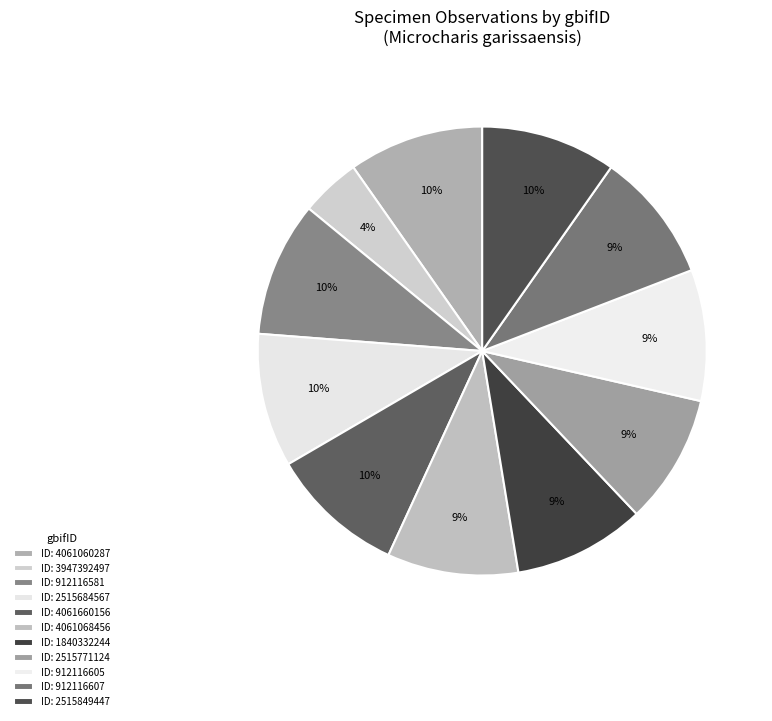

How many segments does this pie chart have?

11